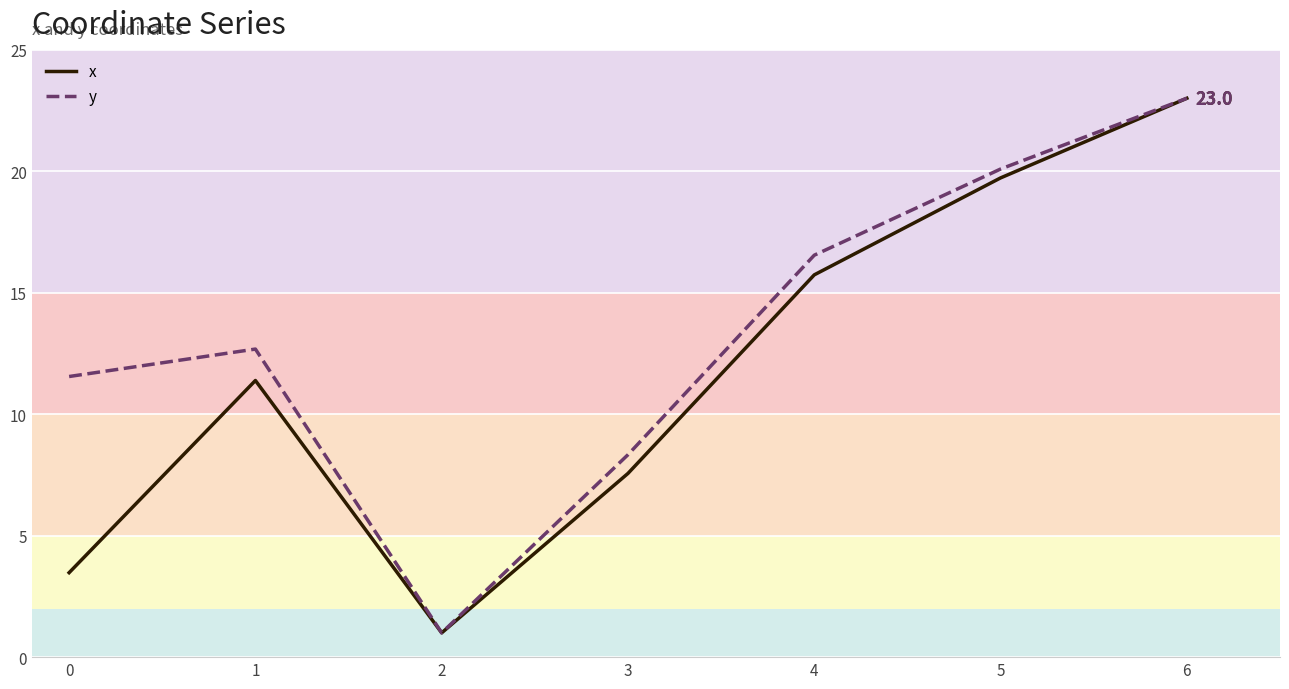

At which category is the sum across all series the highest?

6